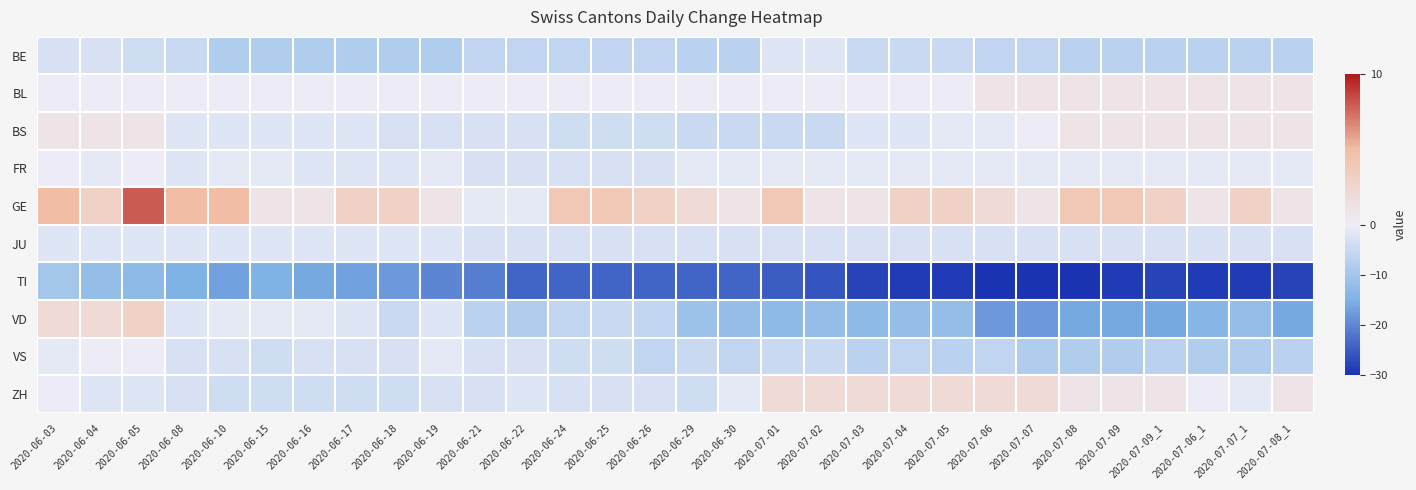

Reading right to left, what are all the values shown in this chart?

BE: 2020-07-08_1=-7	2020-07-07_1=-7	2020-07-06_1=-7	2020-07-09_1=-7	2020-07-09=-7	2020-07-08=-7	2020-07-07=-6	2020-07-06=-6	2020-07-05=-5	2020-07-04=-5	2020-07-03=-5	2020-07-02=-2	2020-07-01=-2	2020-06-30=-7	2020-06-29=-7	2020-06-26=-6	2020-06-25=-6	2020-06-24=-6	2020-06-22=-6	2020-06-21=-6	2020-06-19=-8	2020-06-18=-8	2020-06-17=-8	2020-06-16=-8	2020-06-15=-8	2020-06-10=-8	2020-06-08=-5	2020-06-05=-4	2020-06-04=-3	2020-06-03=-3
BL: 2020-07-08_1=1	2020-07-07_1=1	2020-07-06_1=1	2020-07-09_1=1	2020-07-09=1	2020-07-08=1	2020-07-07=1	2020-07-06=1	2020-07-05=0	2020-07-04=0	2020-07-03=0	2020-07-02=0	2020-07-01=0	2020-06-30=0	2020-06-29=0	2020-06-26=0	2020-06-25=0	2020-06-24=0	2020-06-22=0	2020-06-21=0	2020-06-19=0	2020-06-18=0	2020-06-17=0	2020-06-16=0	2020-06-15=0	2020-06-10=0	2020-06-08=0	2020-06-05=0	2020-06-04=0	2020-06-03=0
BS: 2020-07-08_1=1	2020-07-07_1=1	2020-07-06_1=1	2020-07-09_1=1	2020-07-09=1	2020-07-08=1	2020-07-07=0	2020-07-06=-1	2020-07-05=-1	2020-07-04=-2	2020-07-03=-2	2020-07-02=-5	2020-07-01=-5	2020-06-30=-5	2020-06-29=-5	2020-06-26=-4	2020-06-25=-4	2020-06-24=-4	2020-06-22=-3	2020-06-21=-3	2020-06-19=-3	2020-06-18=-3	2020-06-17=-2	2020-06-16=-2	2020-06-15=-2	2020-06-10=-2	2020-06-08=-2	2020-06-05=1	2020-06-04=1	2020-06-03=1
FR: 2020-07-08_1=-1	2020-07-07_1=-1	2020-07-06_1=-1	2020-07-09_1=-1	2020-07-09=-1	2020-07-08=-1	2020-07-07=-1	2020-07-06=-1	2020-07-05=-1	2020-07-04=-1	2020-07-03=-1	2020-07-02=-1	2020-07-01=-1	2020-06-30=-1	2020-06-29=-1	2020-06-26=-3	2020-06-25=-3	2020-06-24=-3	2020-06-22=-3	2020-06-21=-3	2020-06-19=-1	2020-06-18=-2	2020-06-17=-2	2020-06-16=-2	2020-06-15=-1	2020-06-10=-1	2020-06-08=-2	2020-06-05=0	2020-06-04=-1	2020-06-03=0
GE: 2020-07-08_1=1	2020-07-07_1=3	2020-07-06_1=1	2020-07-09_1=3	2020-07-09=4	2020-07-08=4	2020-07-07=1	2020-07-06=2	2020-07-05=3	2020-07-04=3	2020-07-03=1	2020-07-02=1	2020-07-01=4	2020-06-30=1	2020-06-29=2	2020-06-26=3	2020-06-25=4	2020-06-24=4	2020-06-22=-1	2020-06-21=-1	2020-06-19=1	2020-06-18=3	2020-06-17=3	2020-06-16=1	2020-06-15=1	2020-06-10=5	2020-06-08=5	2020-06-05=8	2020-06-04=3	2020-06-03=5
JU: 2020-07-08_1=-3	2020-07-07_1=-3	2020-07-06_1=-3	2020-07-09_1=-3	2020-07-09=-3	2020-07-08=-3	2020-07-07=-3	2020-07-06=-3	2020-07-05=-3	2020-07-04=-3	2020-07-03=-3	2020-07-02=-3	2020-07-01=-3	2020-06-30=-3	2020-06-29=-3	2020-06-26=-3	2020-06-25=-3	2020-06-24=-3	2020-06-22=-3	2020-06-21=-3	2020-06-19=-2	2020-06-18=-2	2020-06-17=-2	2020-06-16=-2	2020-06-15=-2	2020-06-10=-2	2020-06-08=-2	2020-06-05=-2	2020-06-04=-2	2020-06-03=-2
TI: 2020-07-08_1=-28	2020-07-07_1=-29	2020-07-06_1=-29	2020-07-09_1=-28	2020-07-09=-29	2020-07-08=-30	2020-07-07=-30	2020-07-06=-30	2020-07-05=-29	2020-07-04=-29	2020-07-03=-28	2020-07-02=-26	2020-07-01=-25	2020-06-30=-24	2020-06-29=-24	2020-06-26=-24	2020-06-25=-24	2020-06-24=-24	2020-06-22=-24	2020-06-21=-21	2020-06-19=-20	2020-06-18=-18	2020-06-17=-17	2020-06-16=-16	2020-06-15=-15	2020-06-10=-17	2020-06-08=-15	2020-06-05=-13	2020-06-04=-12	2020-06-03=-10
VD: 2020-07-08_1=-16	2020-07-07_1=-12	2020-07-06_1=-14	2020-07-09_1=-16	2020-07-09=-16	2020-07-08=-16	2020-07-07=-18	2020-07-06=-18	2020-07-05=-12	2020-07-04=-12	2020-07-03=-13	2020-07-02=-12	2020-07-01=-13	2020-06-30=-12	2020-06-29=-11	2020-06-26=-6	2020-06-25=-5	2020-06-24=-6	2020-06-22=-8	2020-06-21=-7	2020-06-19=-2	2020-06-18=-5	2020-06-17=-2	2020-06-16=-1	2020-06-15=-1	2020-06-10=-1	2020-06-08=-2	2020-06-05=3	2020-06-04=2	2020-06-03=2
VS: 2020-07-08_1=-7	2020-07-07_1=-8	2020-07-06_1=-8	2020-07-09_1=-7	2020-07-09=-8	2020-07-08=-8	2020-07-07=-8	2020-07-06=-6	2020-07-05=-7	2020-07-04=-6	2020-07-03=-7	2020-07-02=-5	2020-07-01=-5	2020-06-30=-6	2020-06-29=-5	2020-06-26=-6	2020-06-25=-4	2020-06-24=-4	2020-06-22=-3	2020-06-21=-3	2020-06-19=-1	2020-06-18=-3	2020-06-17=-3	2020-06-16=-3	2020-06-15=-4	2020-06-10=-3	2020-06-08=-3	2020-06-05=0	2020-06-04=0	2020-06-03=-1
ZH: 2020-07-08_1=1	2020-07-07_1=-1	2020-07-06_1=0	2020-07-09_1=1	2020-07-09=1	2020-07-08=1	2020-07-07=2	2020-07-06=2	2020-07-05=2	2020-07-04=2	2020-07-03=2	2020-07-02=2	2020-07-01=2	2020-06-30=-1	2020-06-29=-4	2020-06-26=-3	2020-06-25=-3	2020-06-24=-3	2020-06-22=-2	2020-06-21=-3	2020-06-19=-3	2020-06-18=-4	2020-06-17=-4	2020-06-16=-4	2020-06-15=-4	2020-06-10=-4	2020-06-08=-3	2020-06-05=-2	2020-06-04=-2	2020-06-03=0